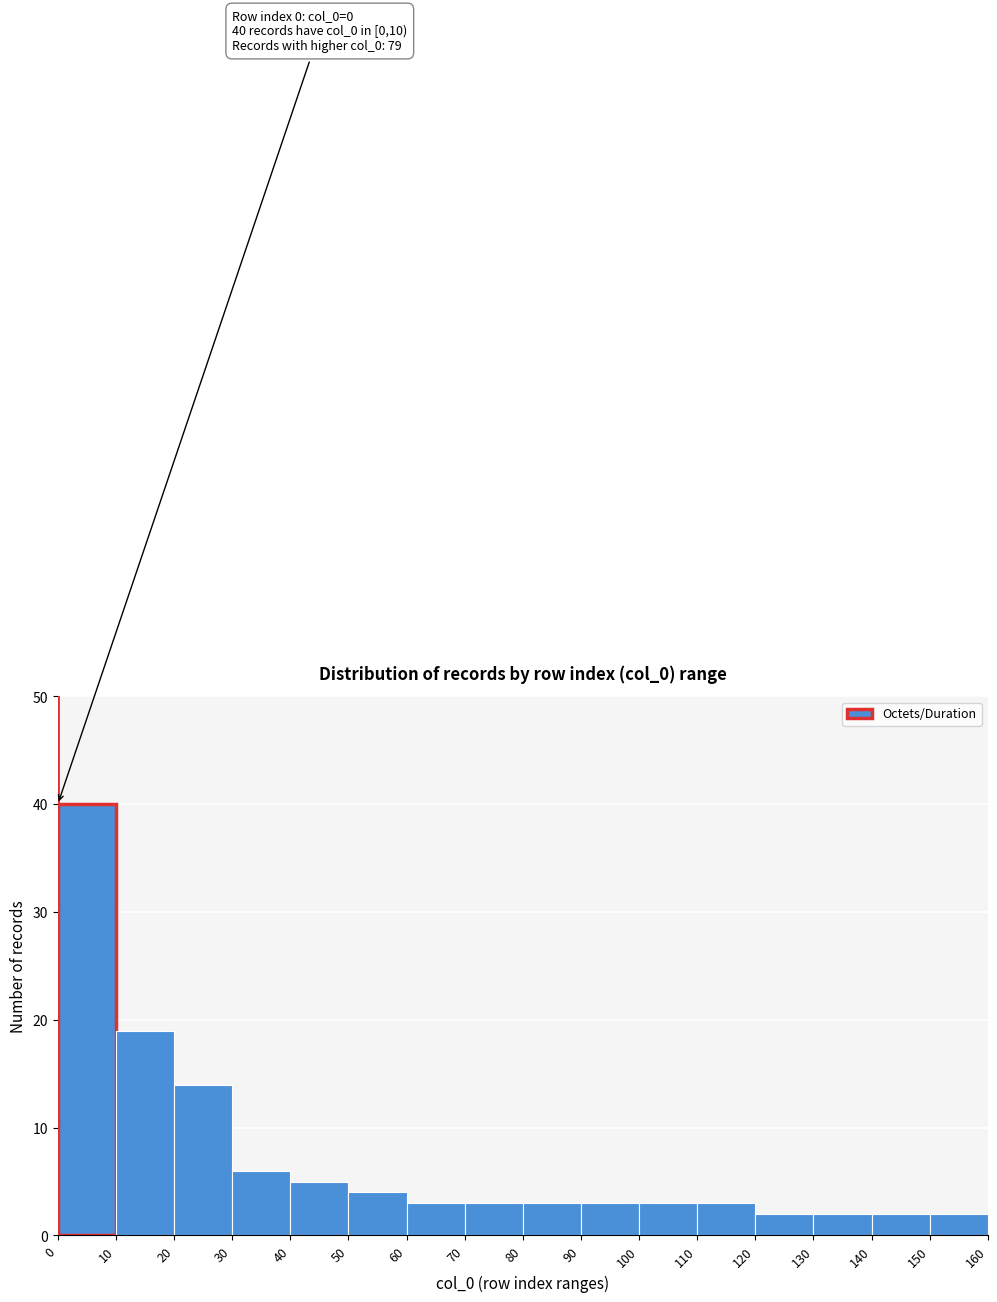

Over which range of the x-axis is the bar tallest?

0 to 10